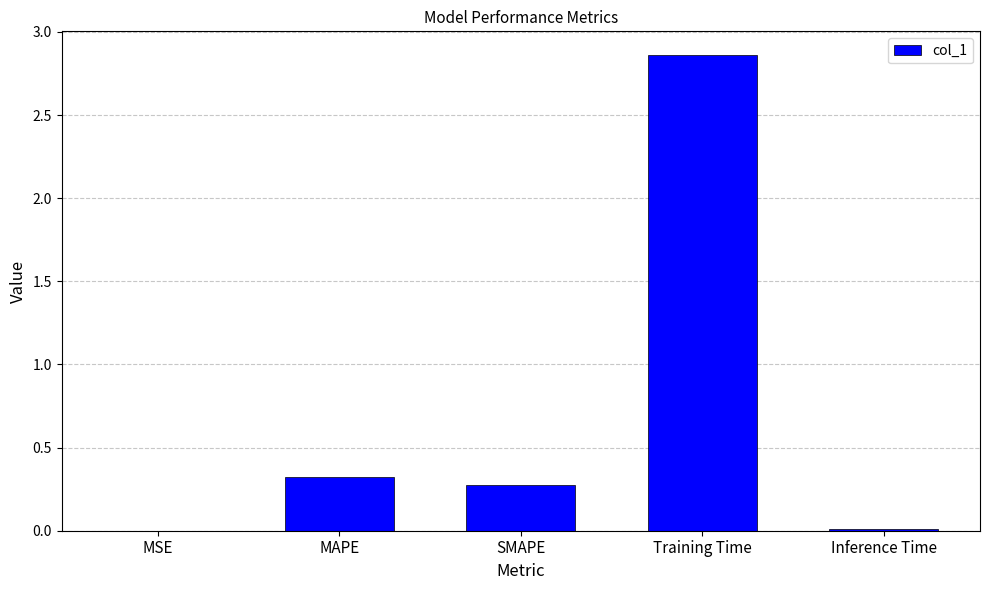

Between MAPE and Training Time, which is larger?

Training Time